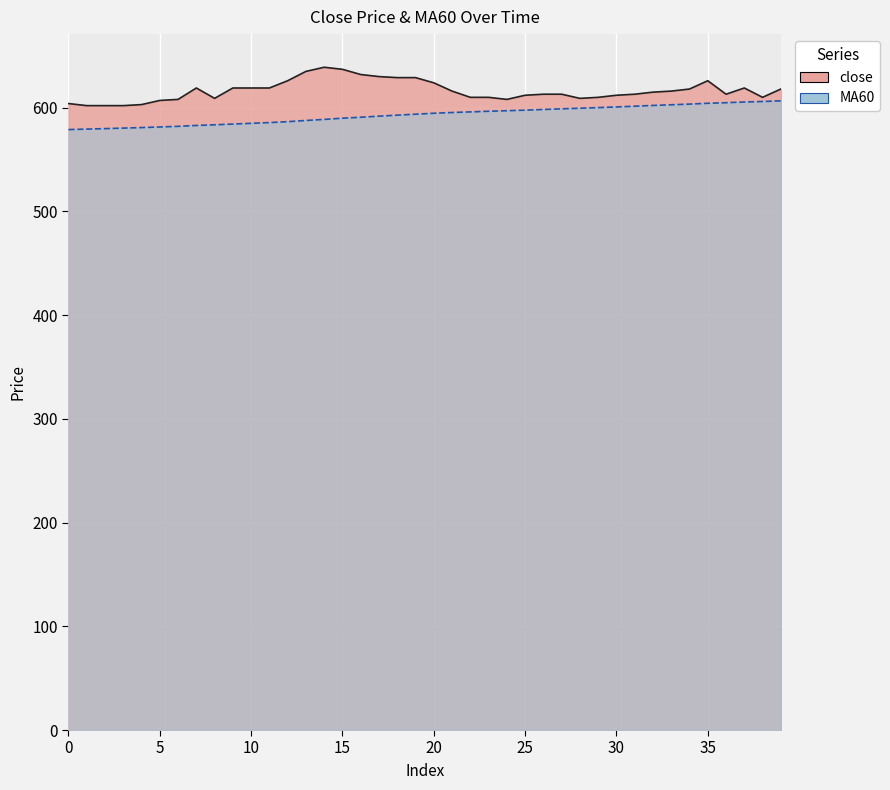

What is the approximate value of close at 32?

615.0